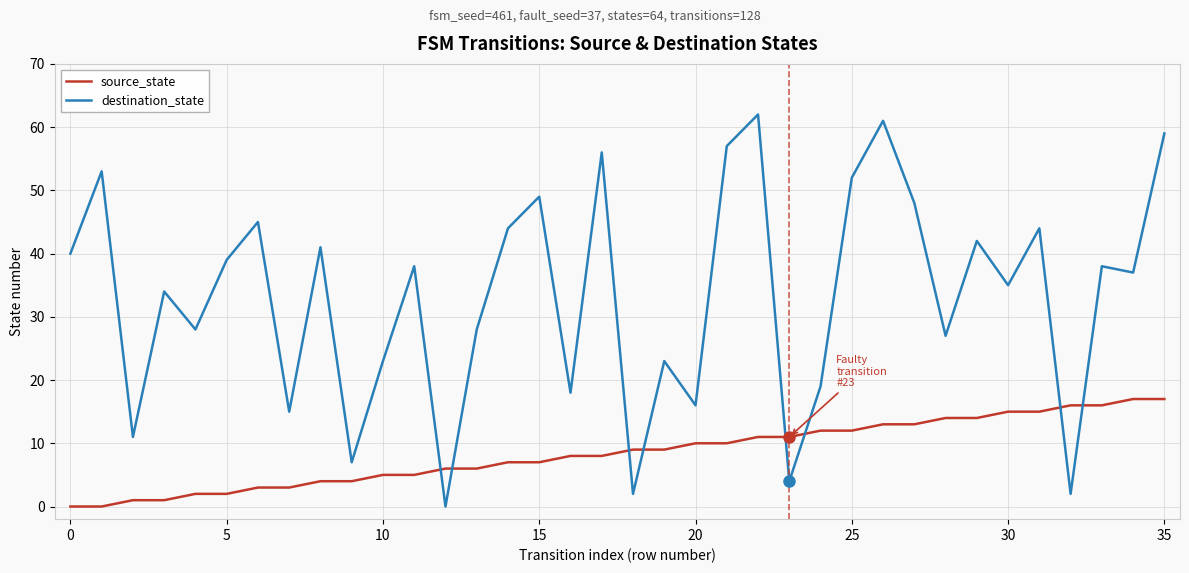

What is the difference between the second highest and second lowest values in the destination_state series?

59